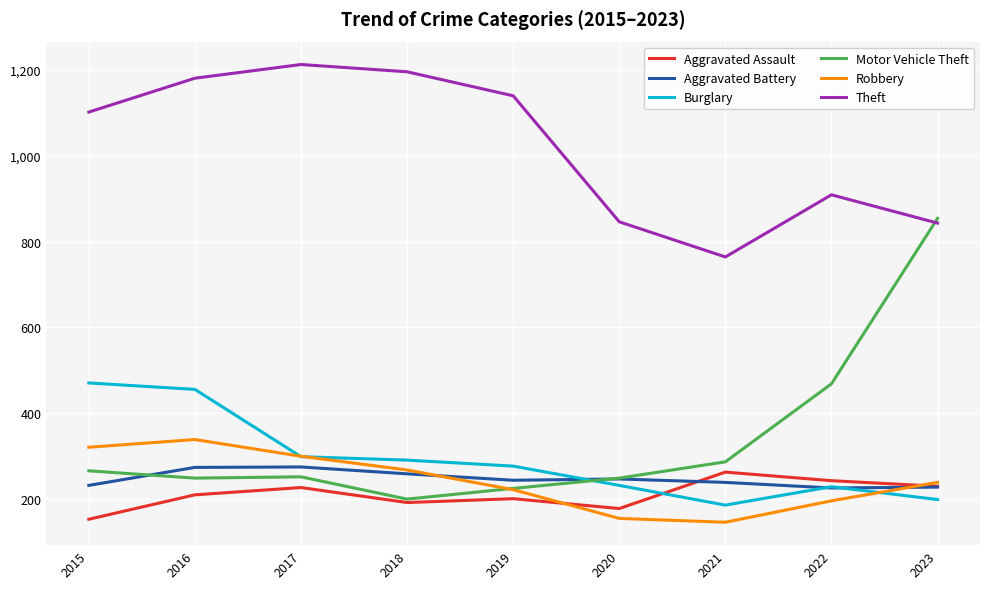

What is the difference between the maximum and minimum values in the Theft series?

449